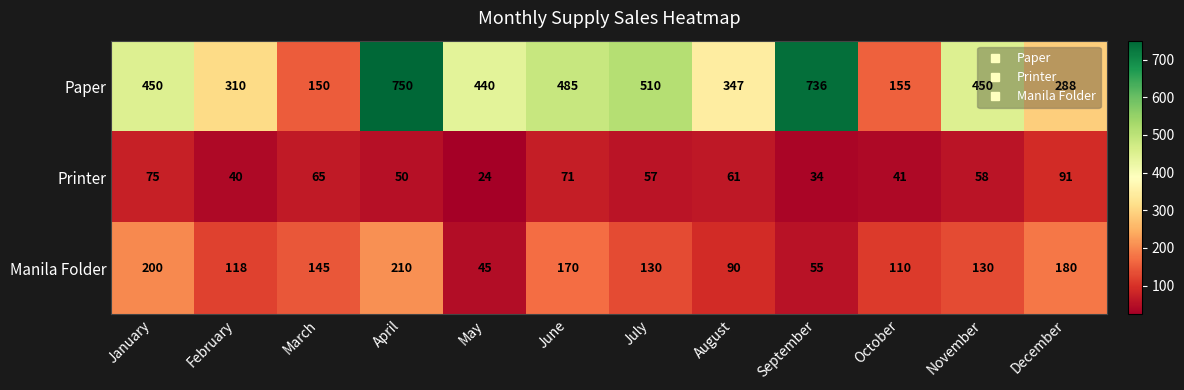

Is it true that Paper equals 158 at August?

False